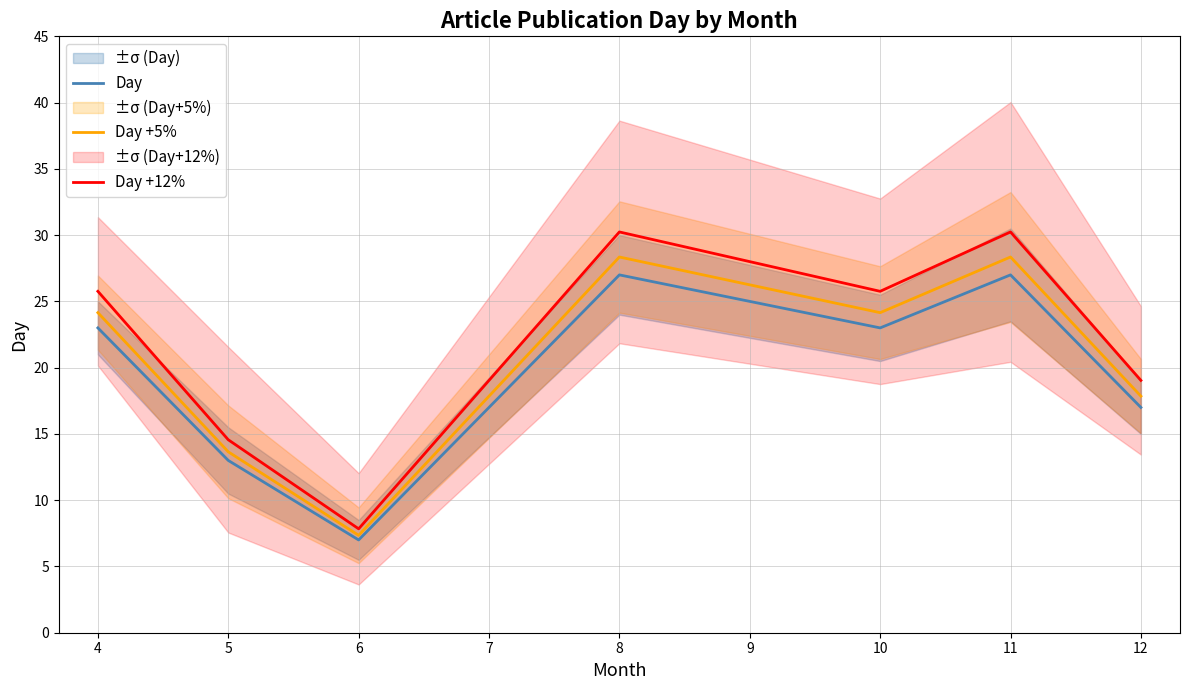

What is the maximum value shown in the chart?

30.2